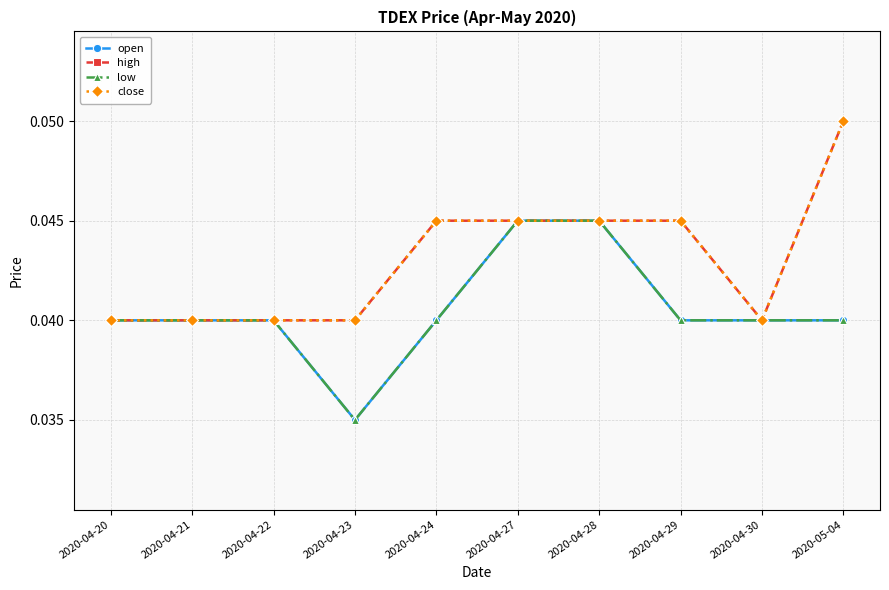

Is this an area chart (filled region under the line)?

No